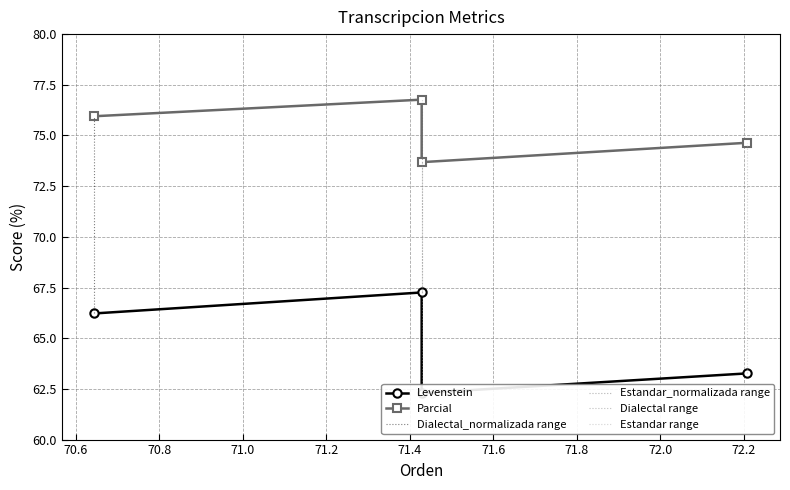

What is the difference between the Parcial values at Estandar and Dialectal_normalizada?

1.3